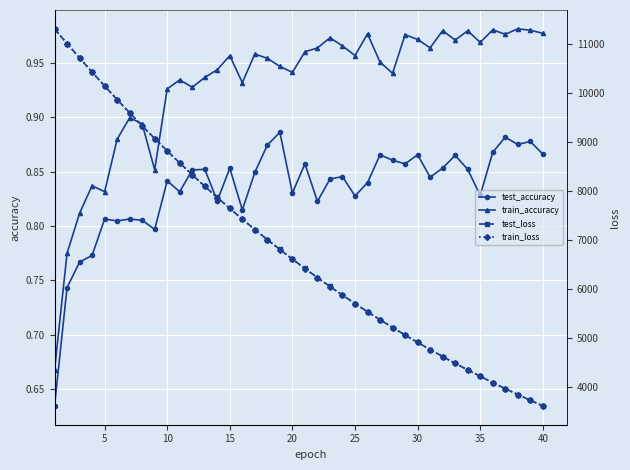

How many test_accuracy values are between 0 and 1?

40